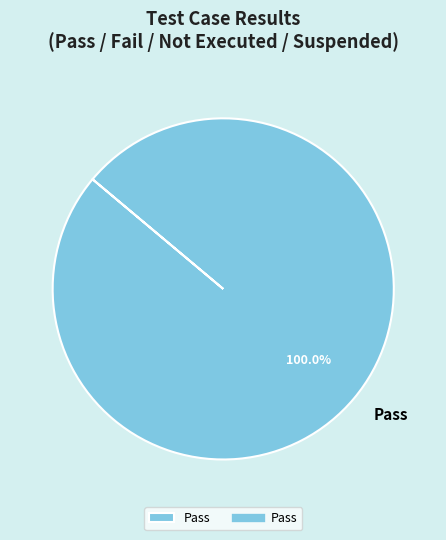

How many slices are in this pie chart?

1